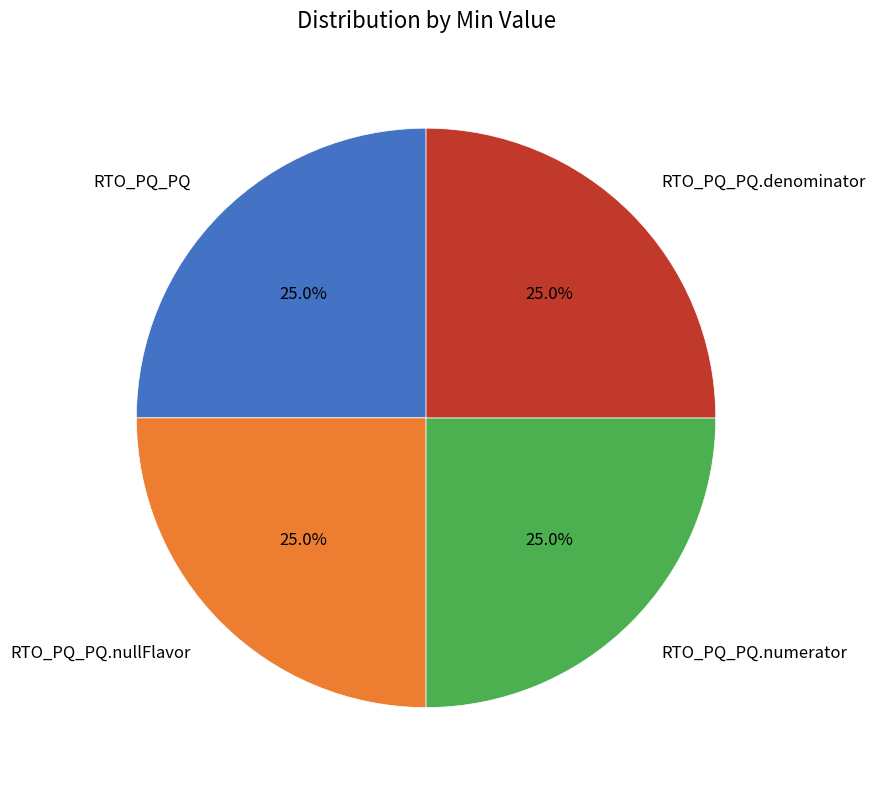

How many segments does this pie chart have?

4